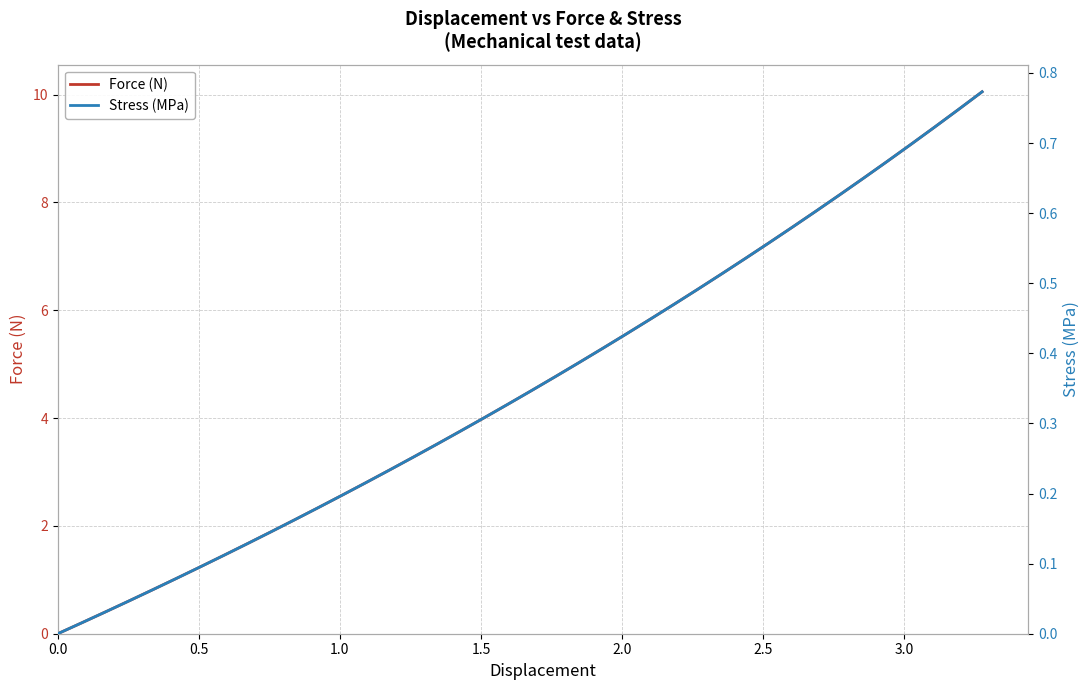

What is the highest value of the Force (N) series?

10.1